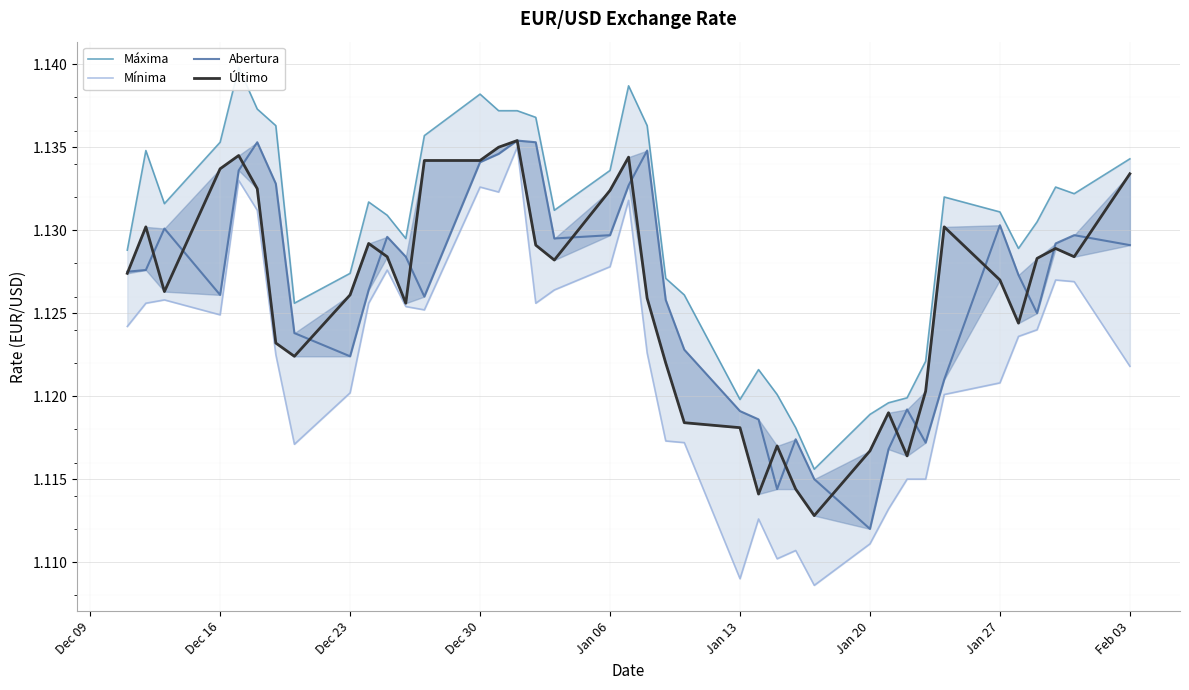

The Máxima series shows 1.1 at Jan 13. True or false?

True